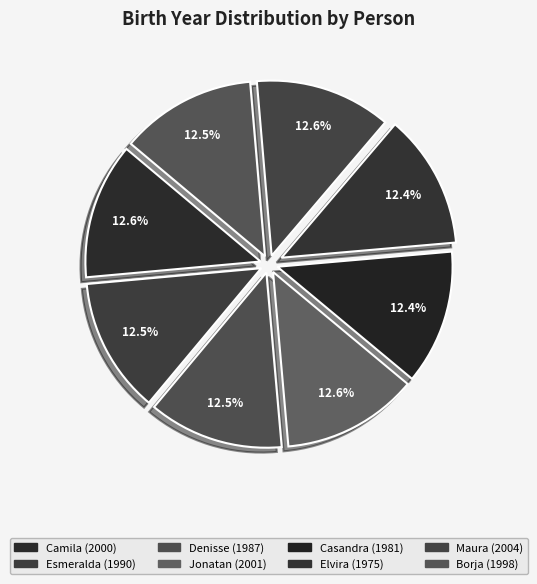

Approximately how many times larger is the value at Jonatan compared to Denisse?

1.0